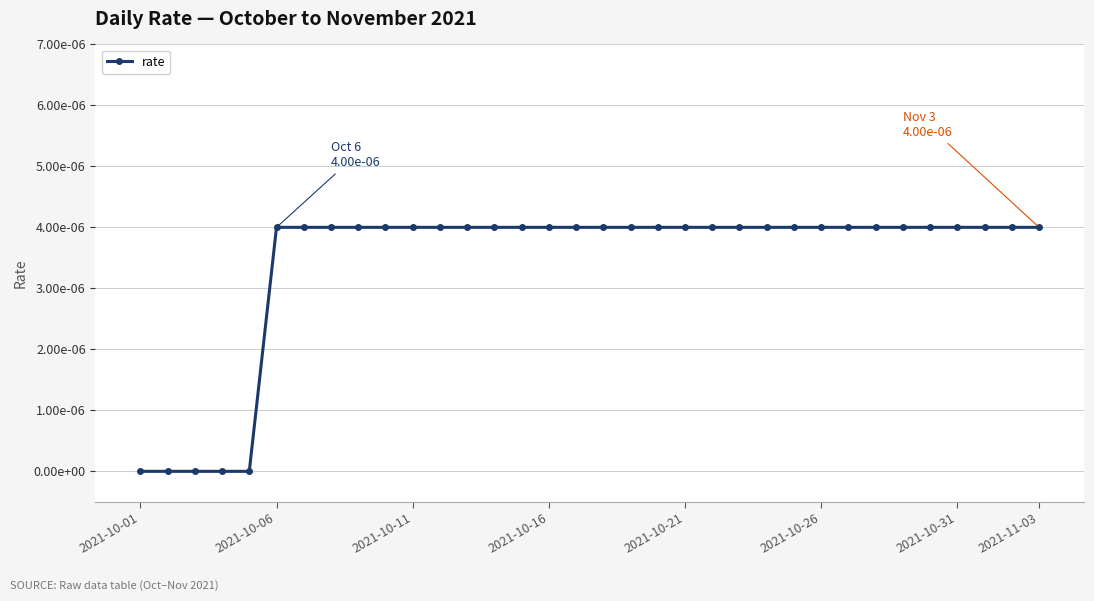

Is this an area chart (filled region under the line)?

No